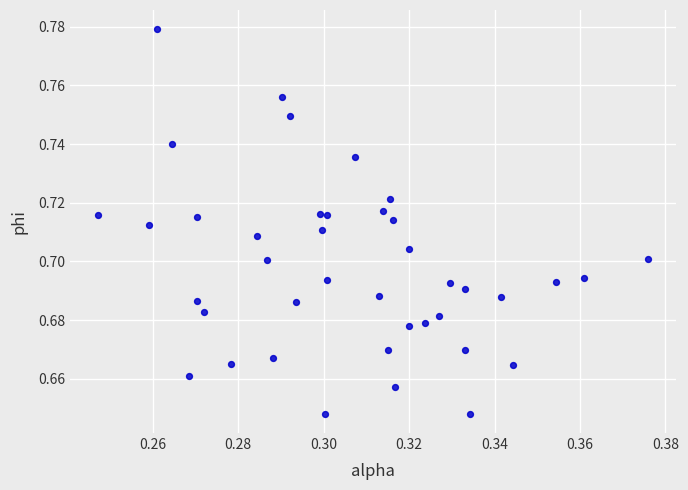

How many data points are displayed?

40